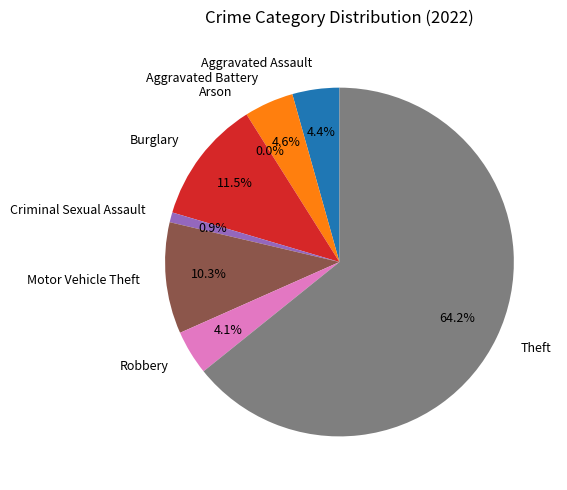

How many slices are in this pie chart?

8